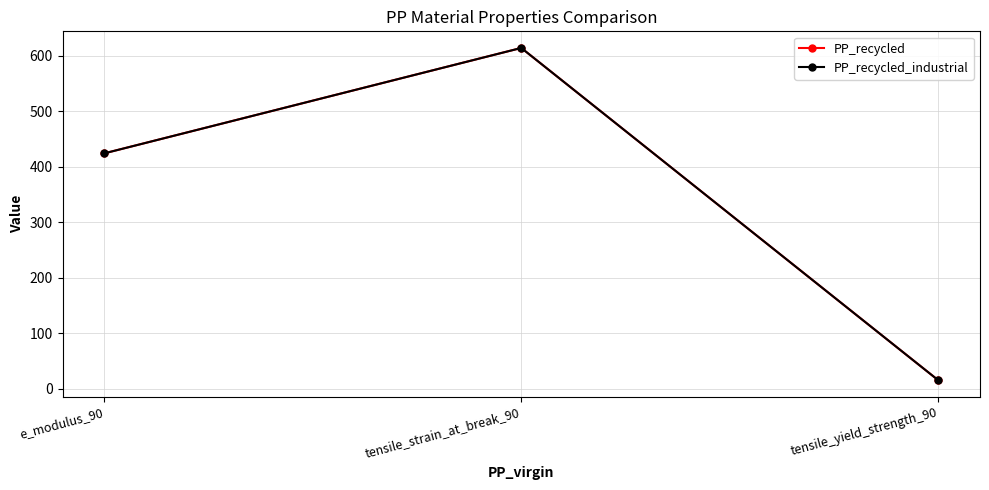

Does the chart have visible grid lines?

Yes